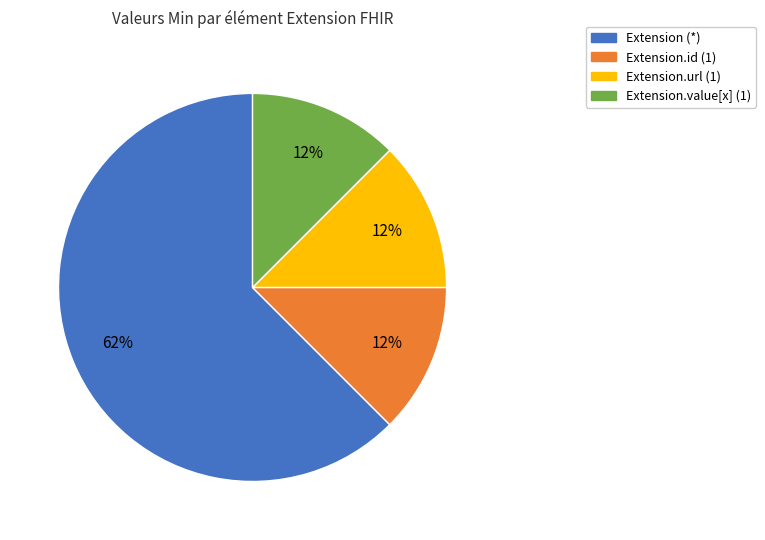

What is the majority slice?

Extension (*)